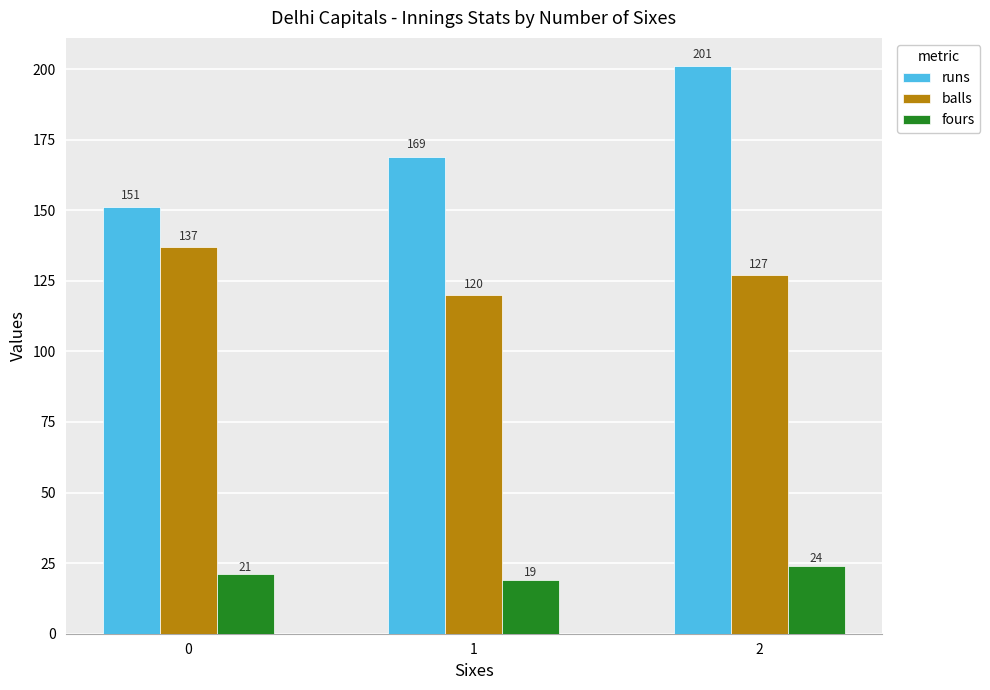

Reading right to left, list all the values displayed in this chart.

runs: 201	169	151
balls: 127	120	137
fours: 24	19	21